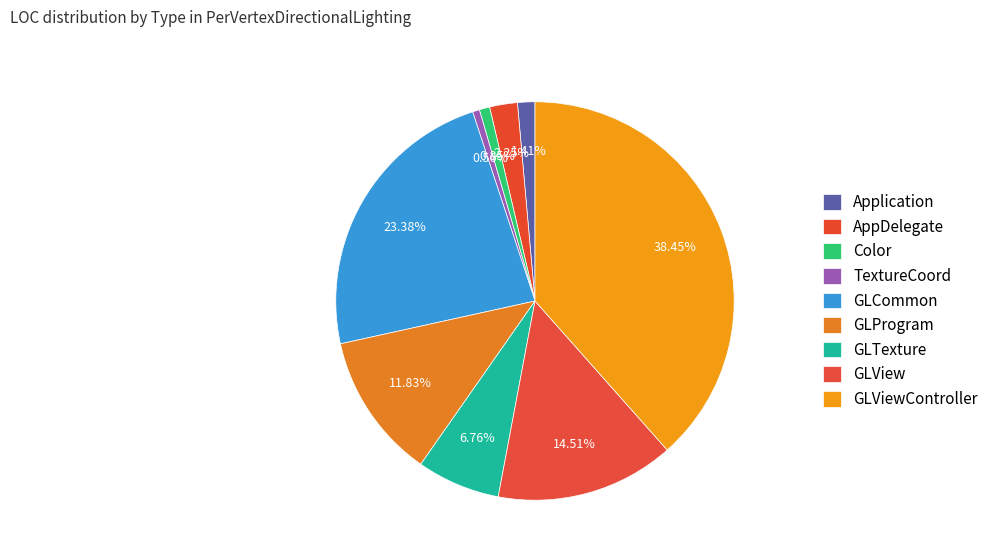

Between GLView and GLProgram, which is larger?

GLView